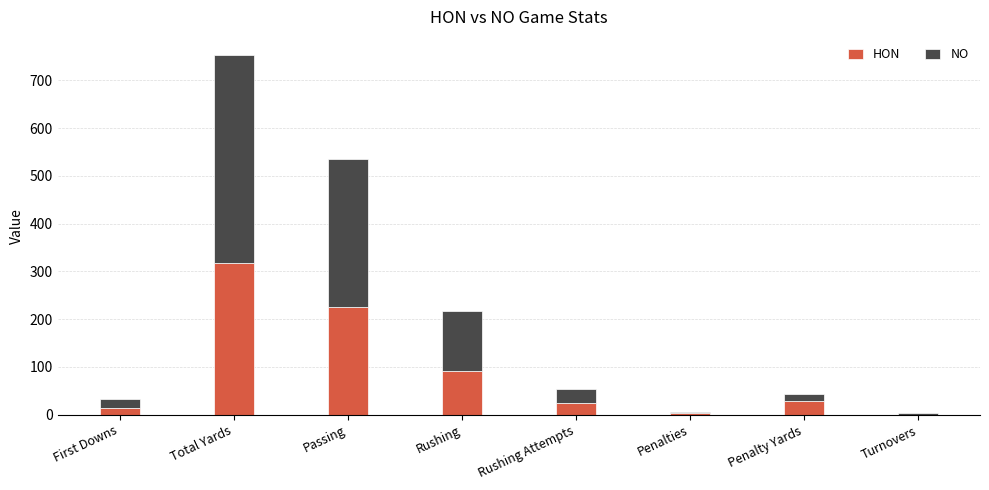

Are the bars grouped side by side (vs. stacked)?

No